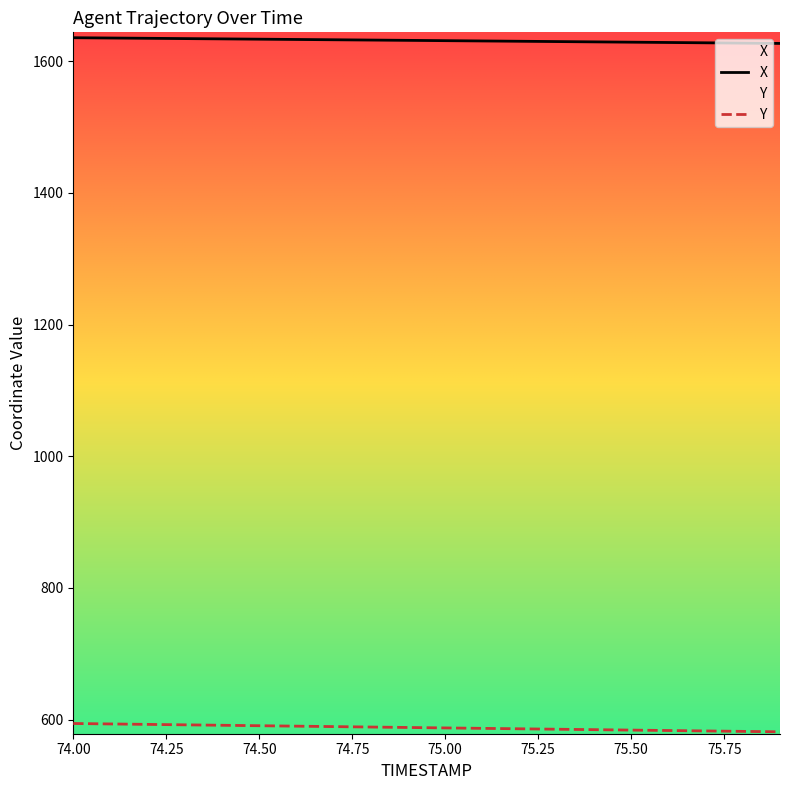

True or false: Y and X cross at least once.

False